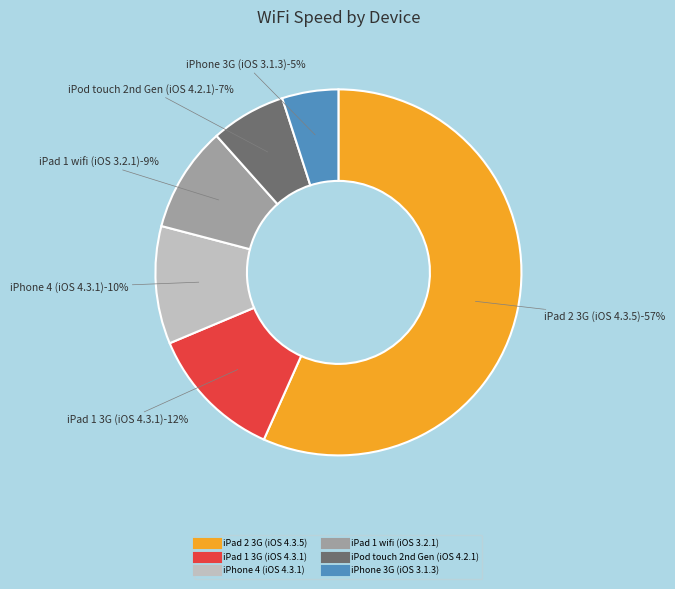

How many segments does this pie chart have?

6